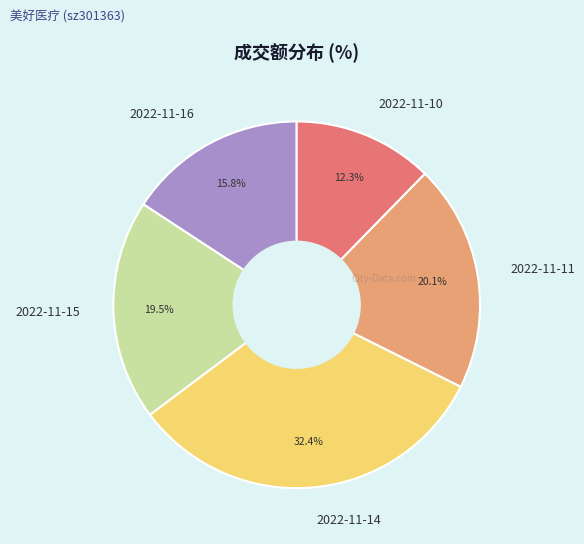

Which category has the smallest portion of the pie?

2022-11-10